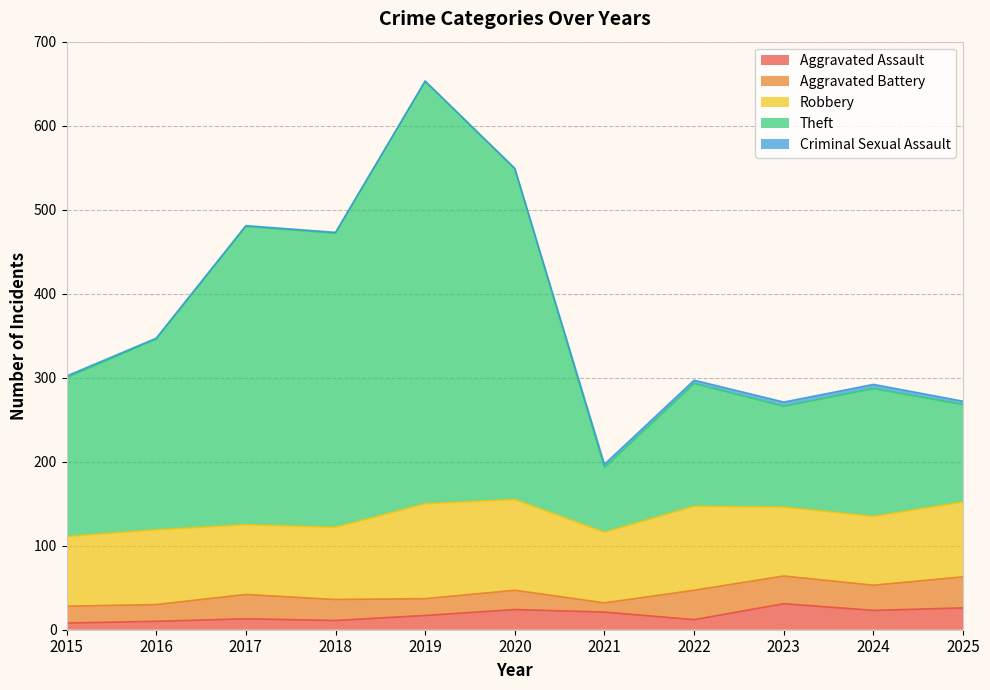

The value of Aggravated Assault at 2018 is 11. True or false?

True